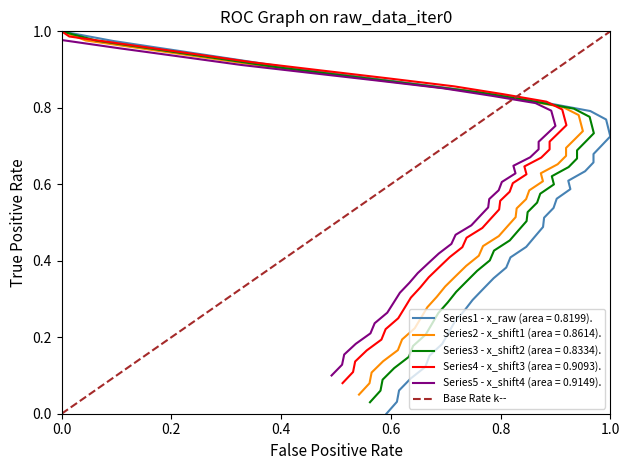

Is this an area chart (filled region under the line)?

No